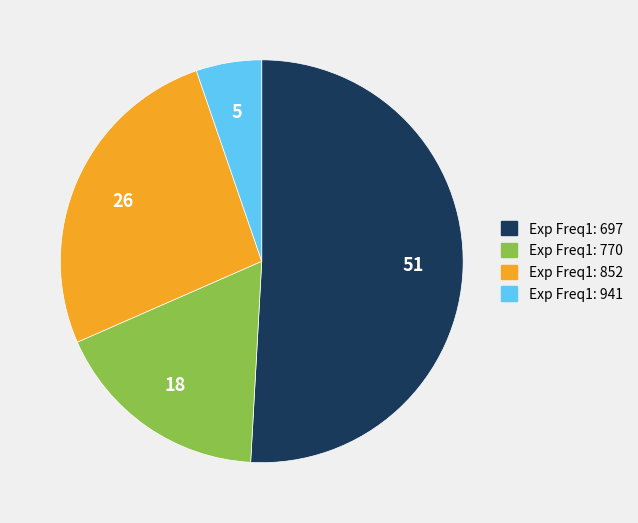

Which category has the biggest portion of the pie?

Exp Freq1: 697